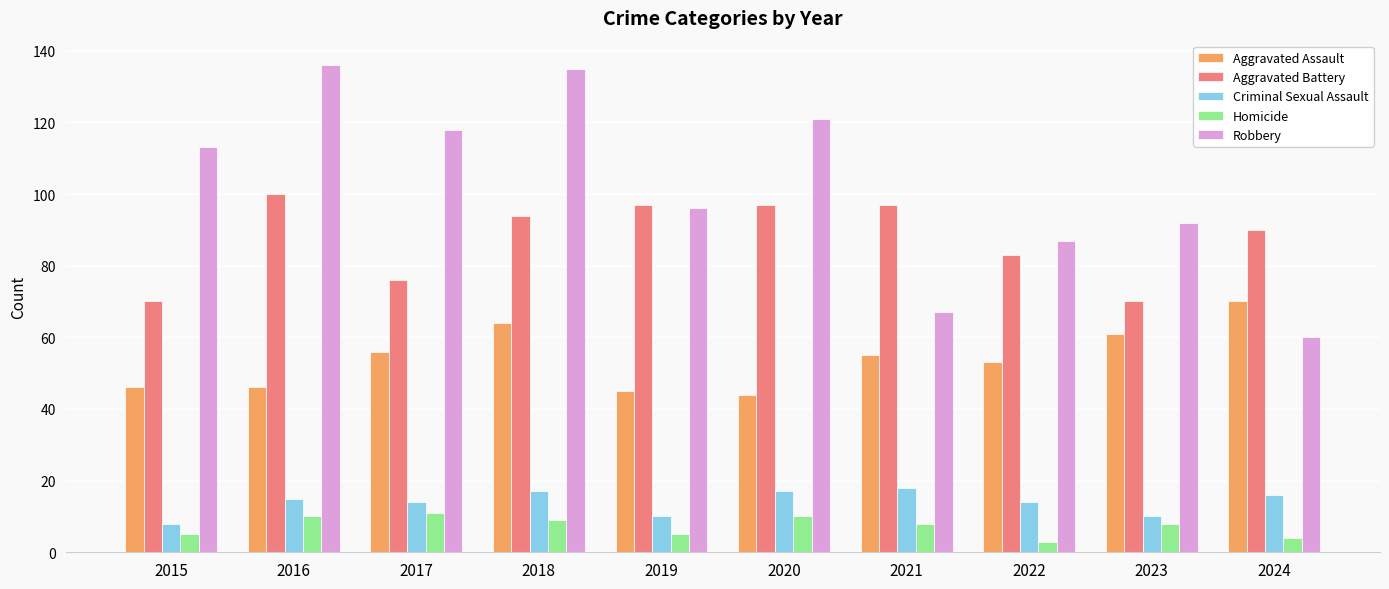

At which label is Aggravated Battery closest to 85?

2022